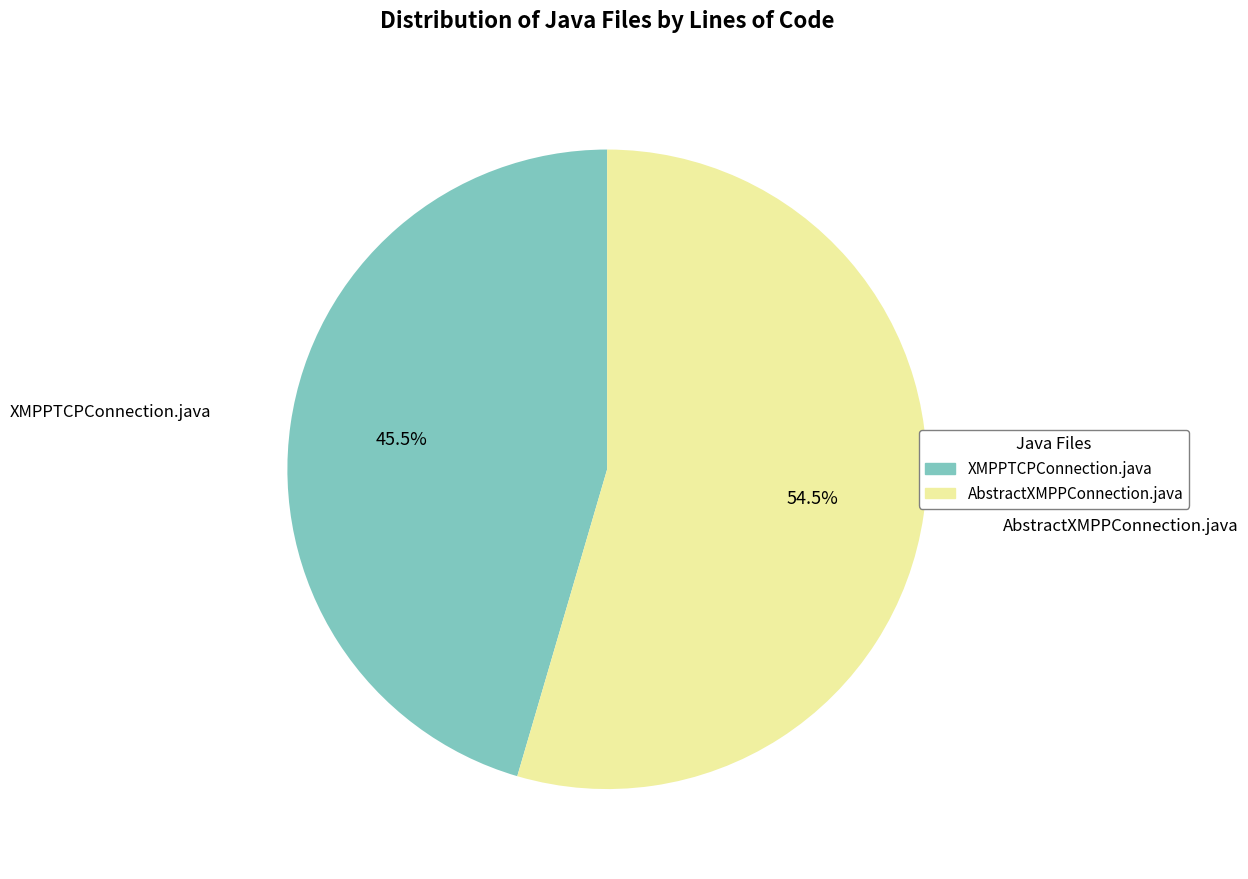

What is the ratio of the value at AbstractXMPPConnection.java to the value at XMPPTCPConnection.java?

1.2